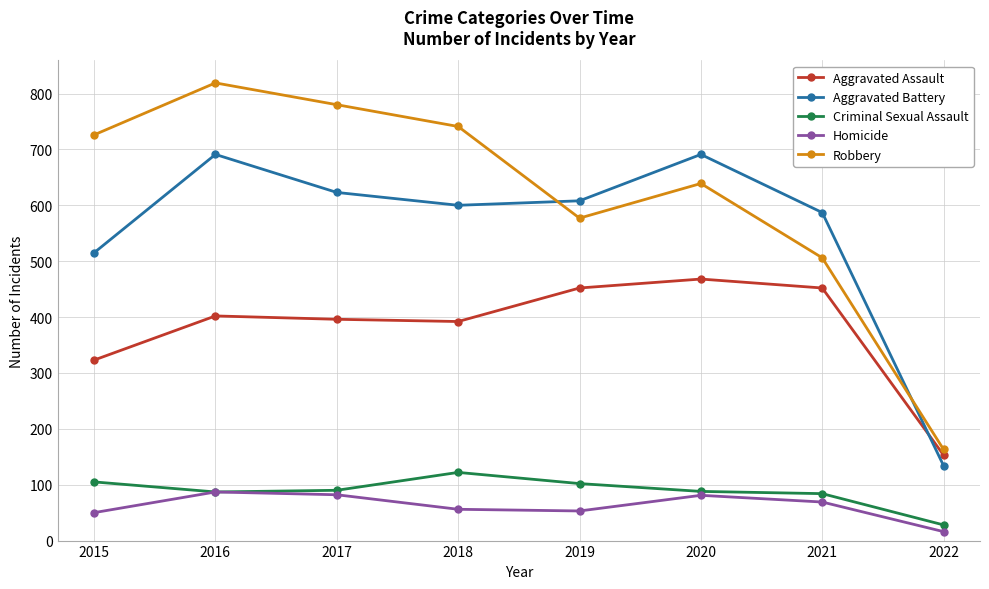

The Homicide series shows 48 at 2017. True or false?

False